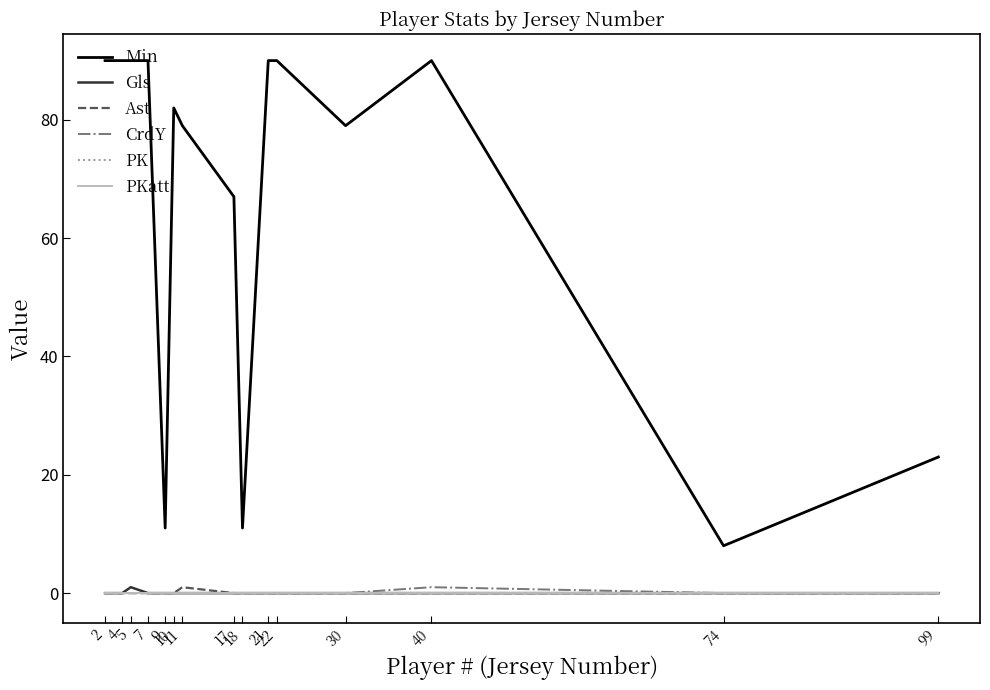

True or false: Ast and CrdY cross at least once.

False